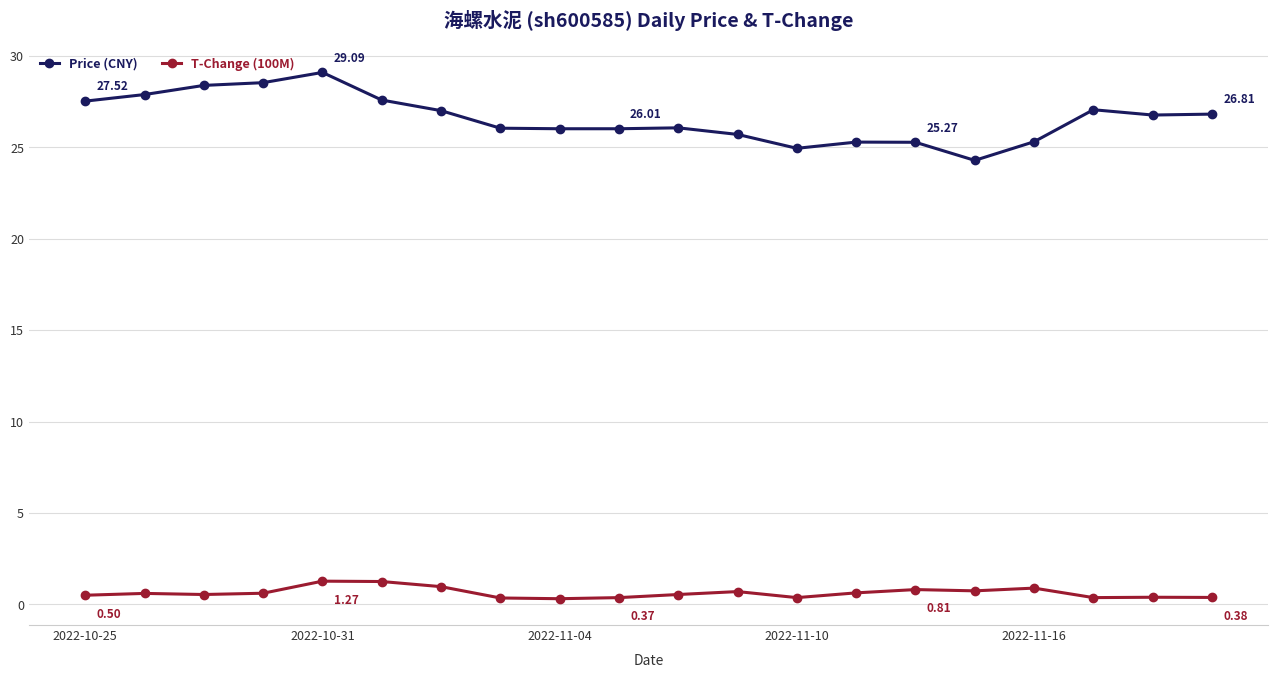

Rank the series by their maximum value, from highest to lowest.

Price (CNY), T-Change (100M)